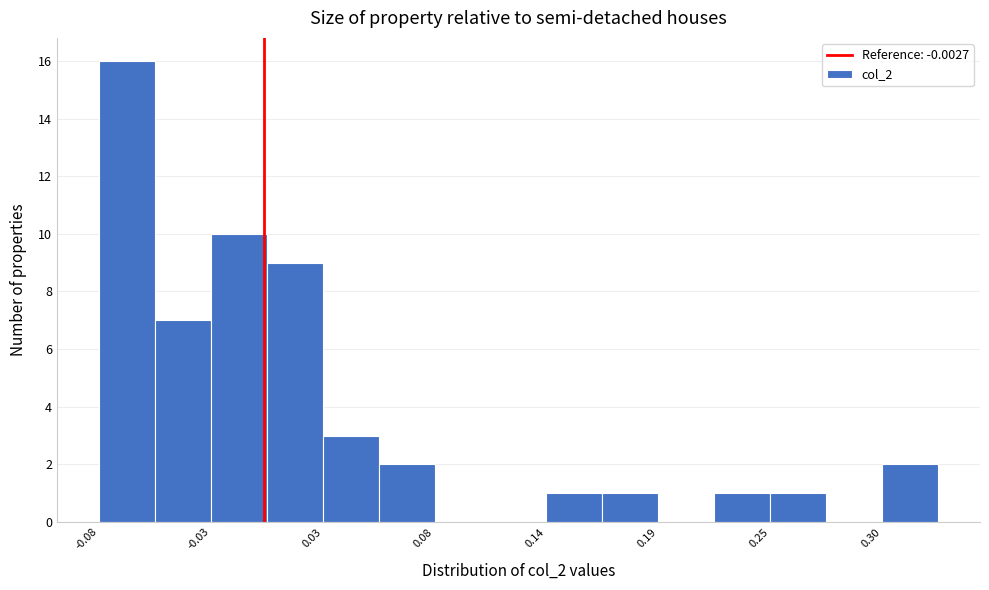

Around what value on the x-axis is the tallest bar? Give the approximate position of its centre, as read against the axis.

-0.07